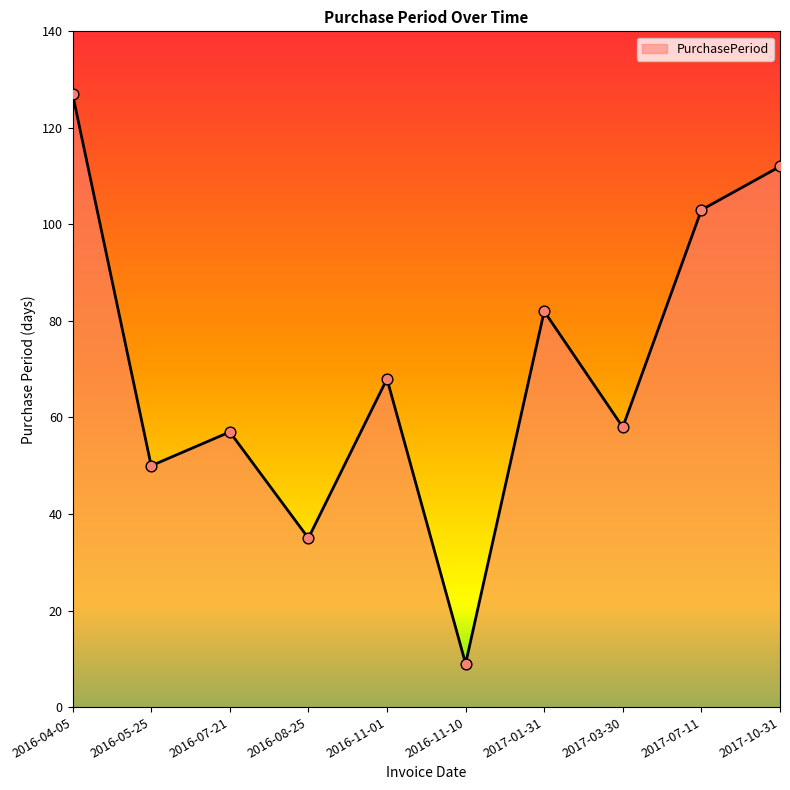

What is the change in value from 2016-11-01 to 2016-11-10?

-59